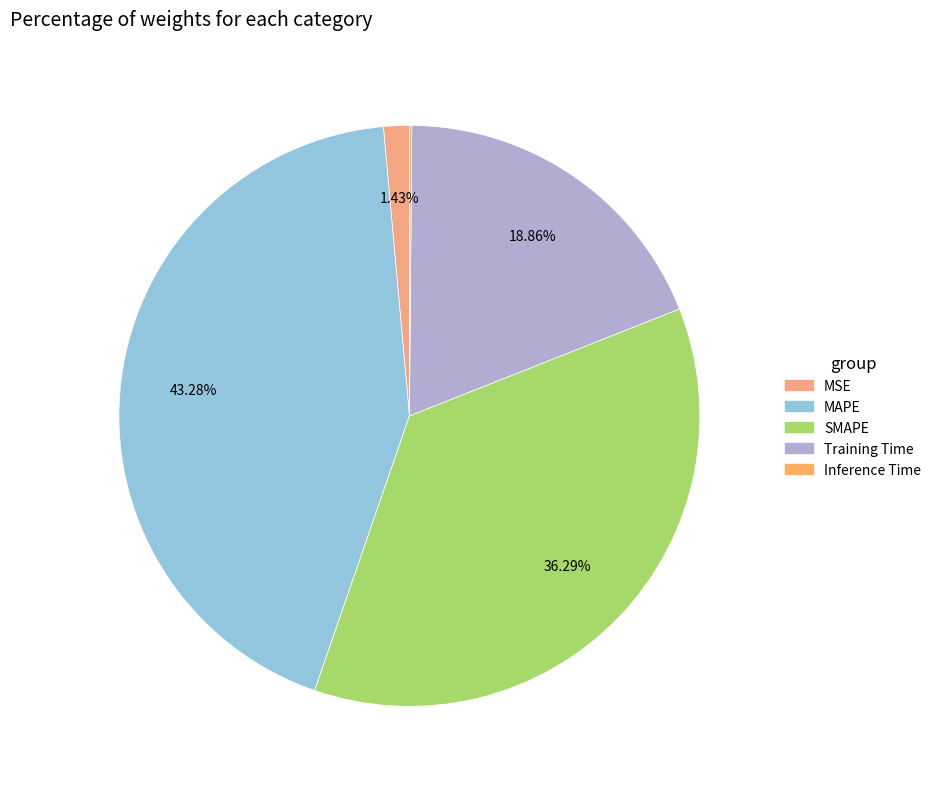

Which slice is the smallest?

Inference Time